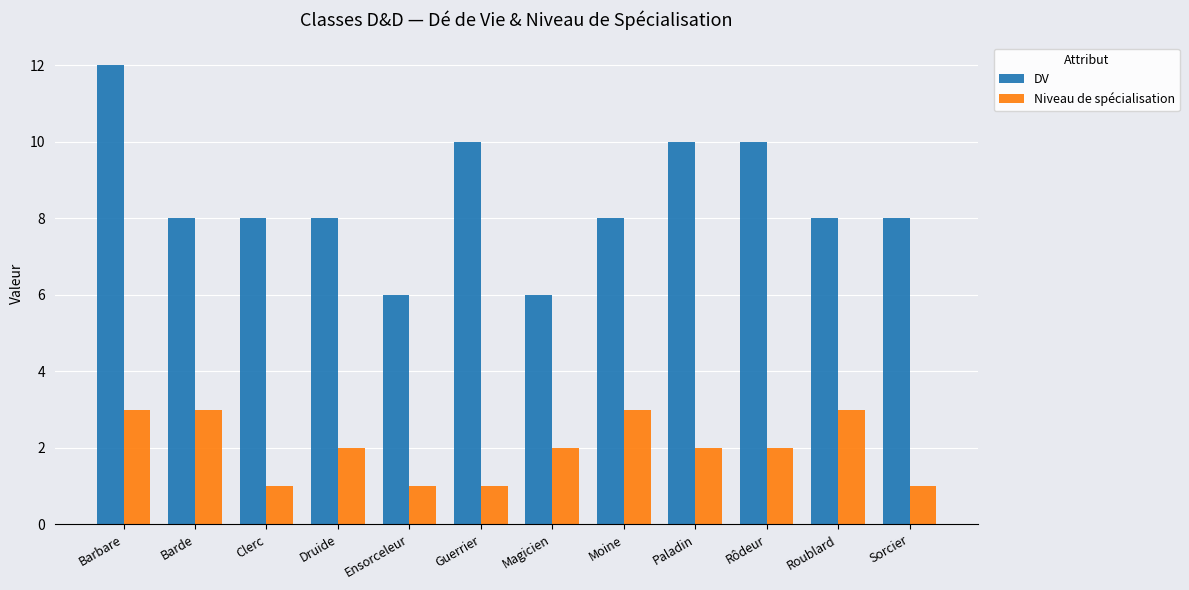

Rank the series by their average value, from highest to lowest.

DV, Niveau de spécialisation